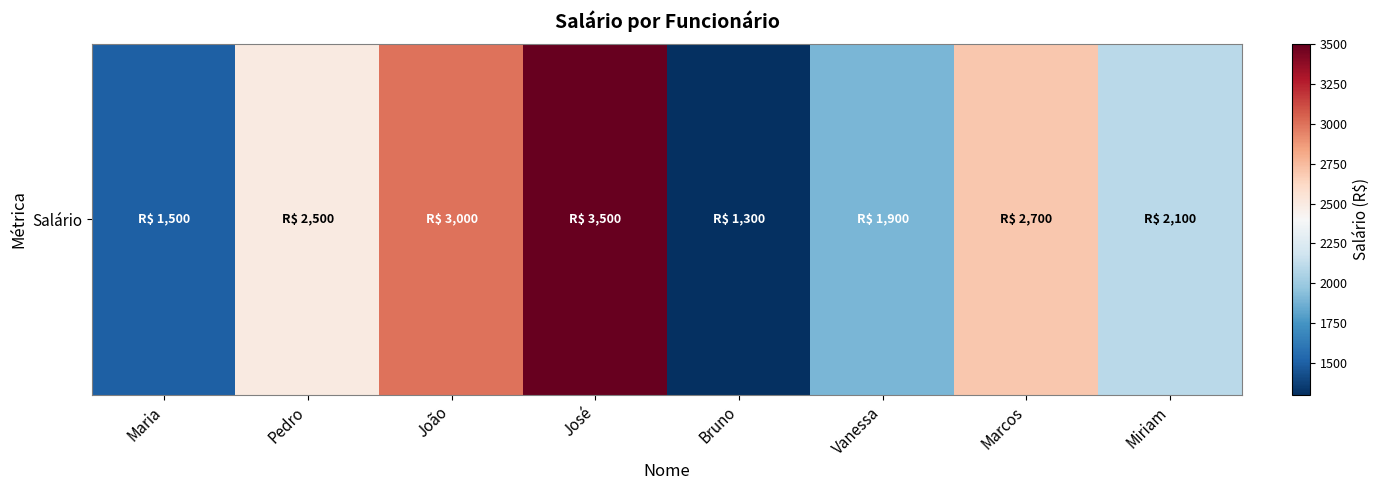

The chart shows a value of 555 at Miriam. True or false?

False